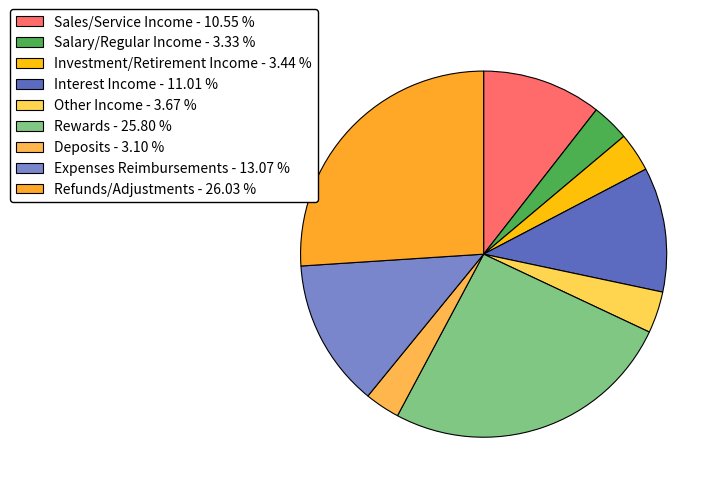

Count the number of slices in the pie.

9